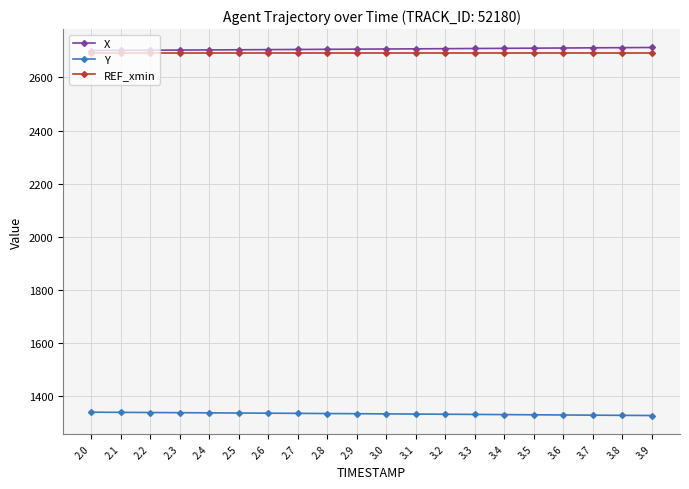

What is the spread (max minus min) of values at 2.8?

1371.5